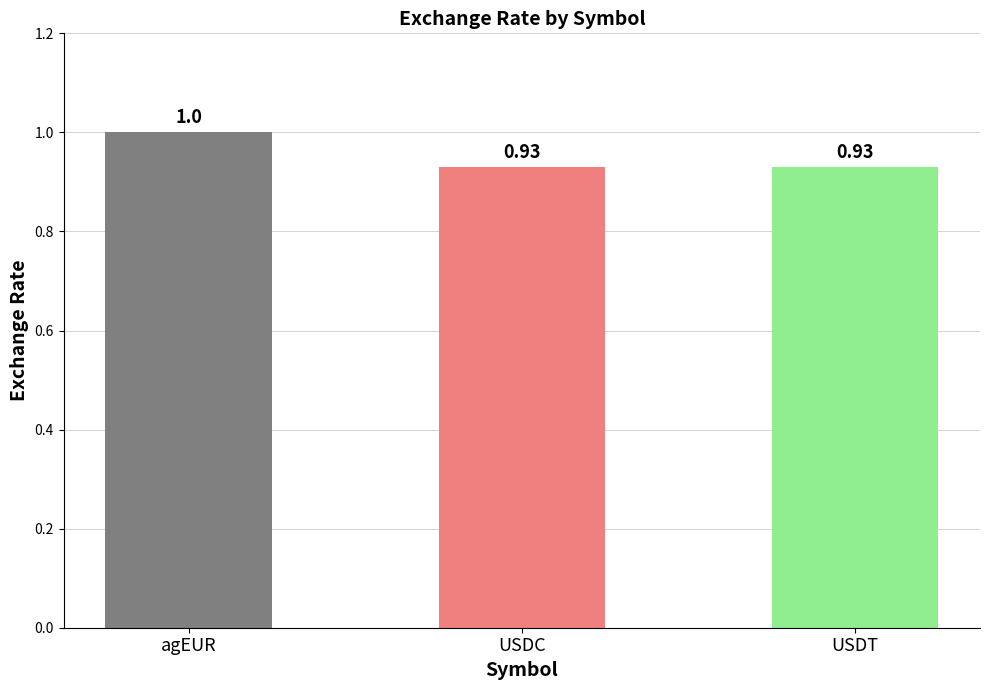

What is the label of the 1st bar from the left?

agEUR